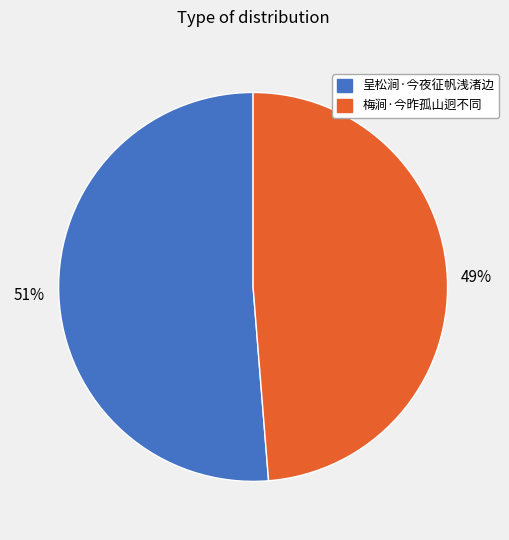

Which slice is the largest?

呈松涧·今夜征帆浅渚边